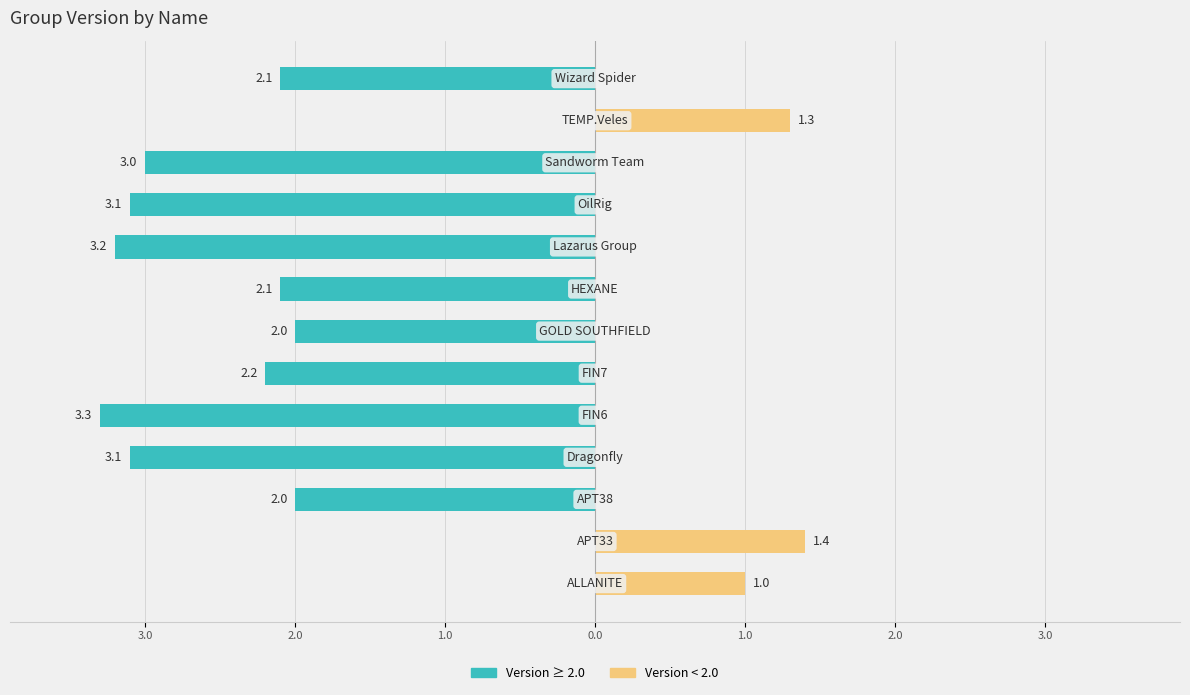

Reading left to right, transcribe all the data shown in this chart.

Version ≥ 2.0: 0.0	0.0	-2.0	-3.1	-3.3	-2.2	-2.0	-2.1	-3.2	-3.1	-3.0	0.0	-2.1
Version < 2.0: 1.0	1.4	0.0	0.0	0.0	0.0	0.0	0.0	0.0	0.0	0.0	1.3	0.0